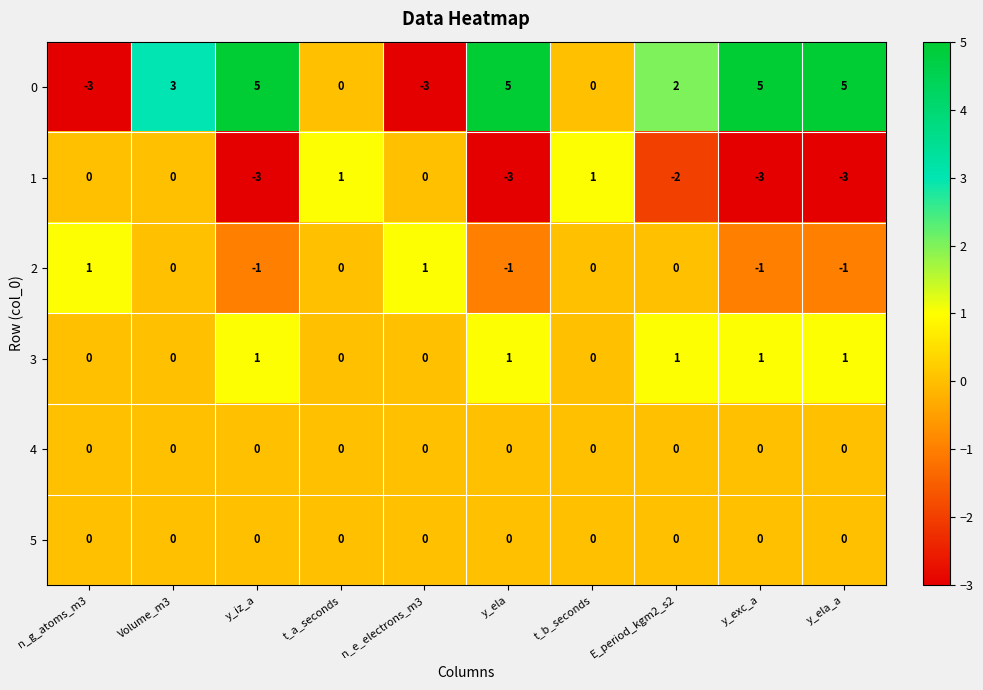

At which category is the sum across all series the highest?

Volume_m3